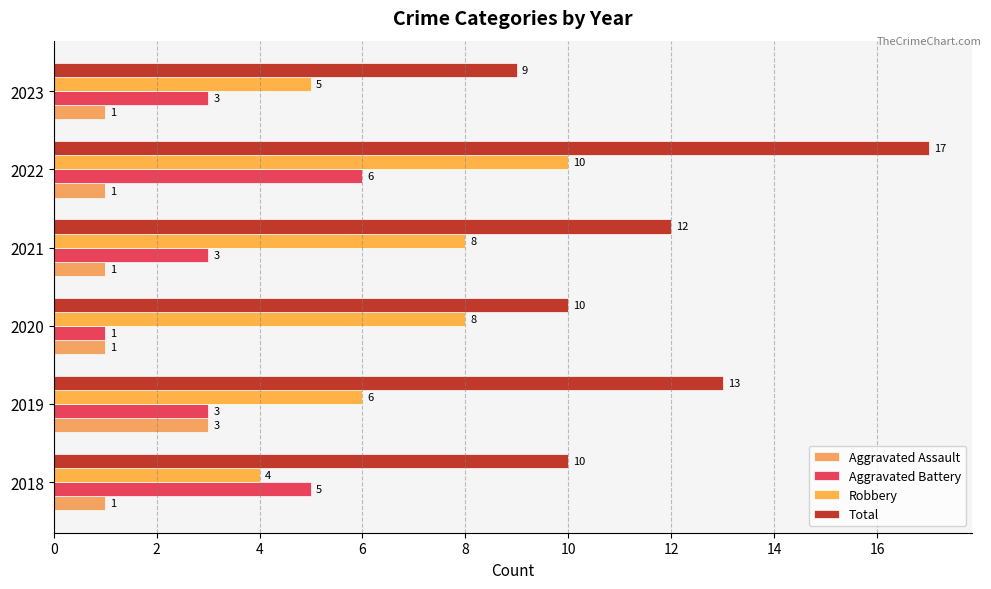

Reading left to right, list all the values displayed in this chart.

Aggravated Assault: 1	3	1	1	1	1
Aggravated Battery: 5	3	1	3	6	3
Robbery: 4	6	8	8	10	5
Total: 10	13	10	12	17	9